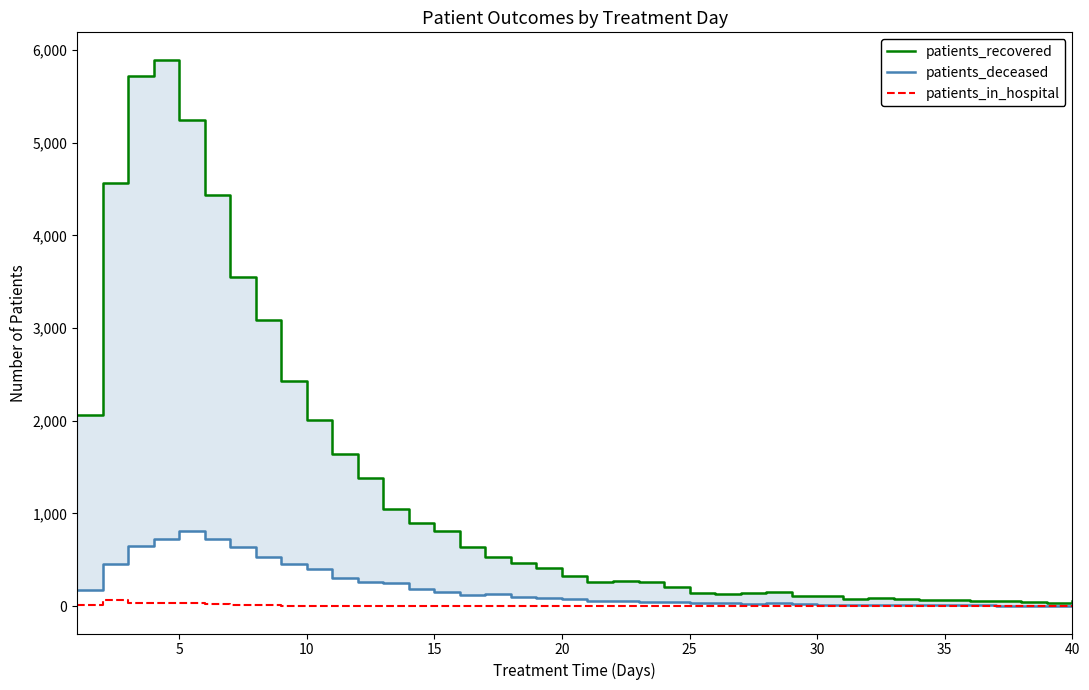

Is this an area chart (filled region under the line)?

No